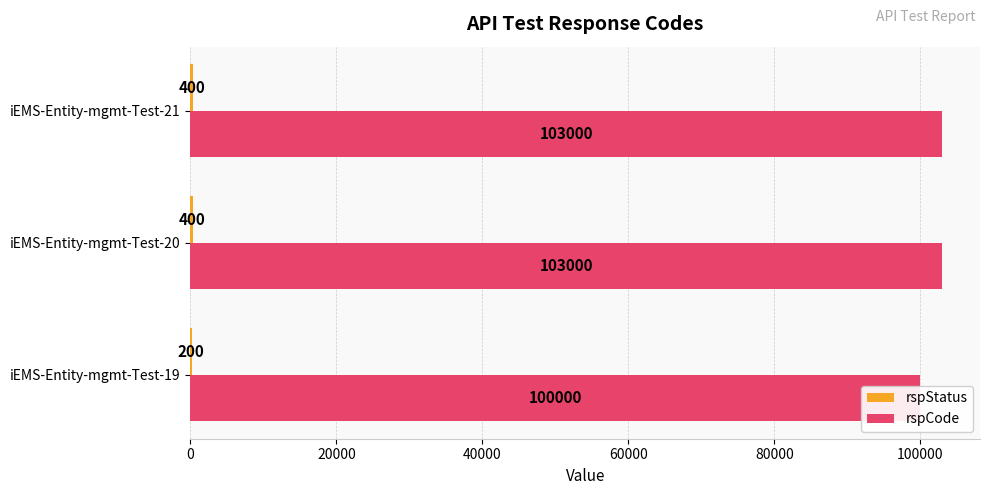

Is it true that rspCode equals 103000 at iEMS-Entity-mgmt-Test-20?

True